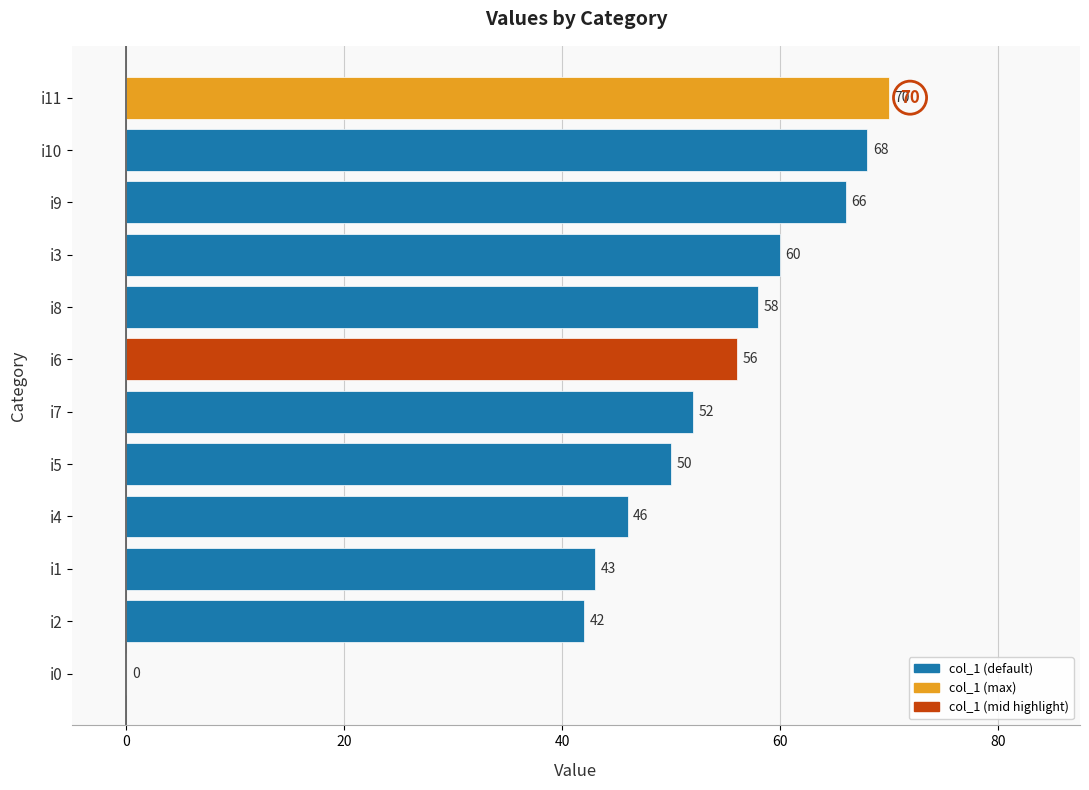

Reading bottom to top, extract all data points from this chart.

i0=0	i2=42	i1=43	i4=46	i5=50	i7=52	i6=56	i8=58	i3=60	i9=66	i10=68	i11=70